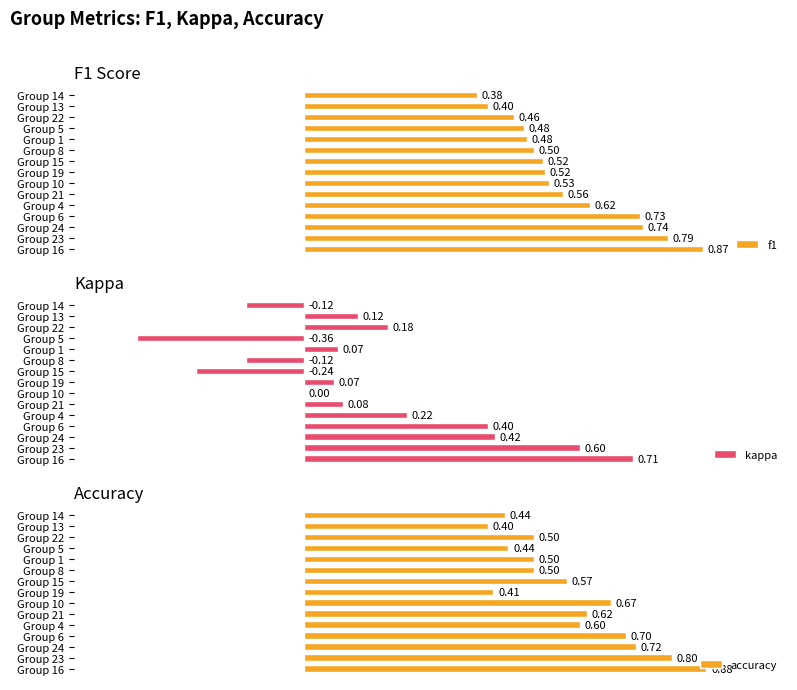

How many groups of bars are there?

15